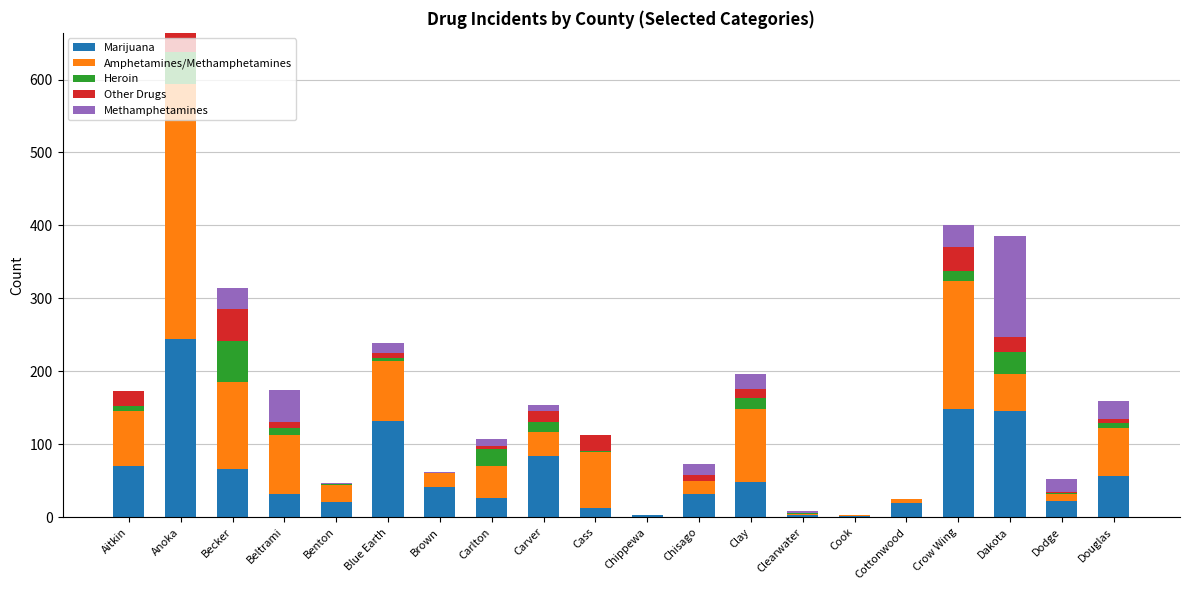

At which category is the sum across all series the highest?

Anoka